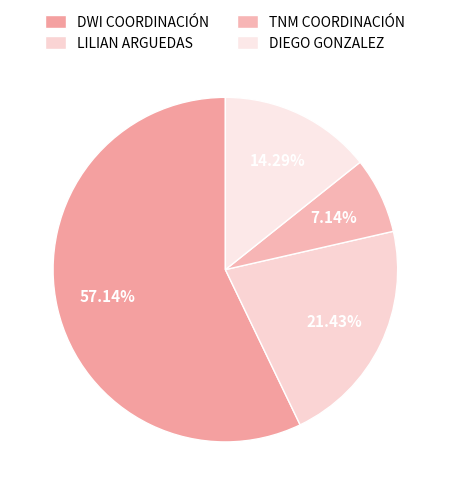

Is there a majority slice in this chart?

Yes